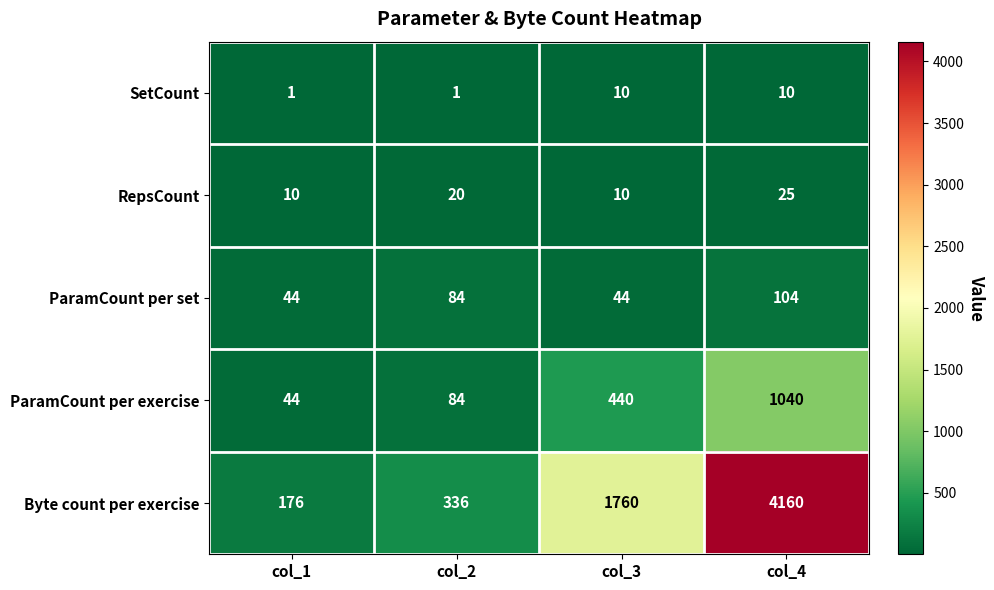

List the series in order of their peak value, highest first.

Byte count per exercise, ParamCount per exercise, ParamCount per set, RepsCount, SetCount